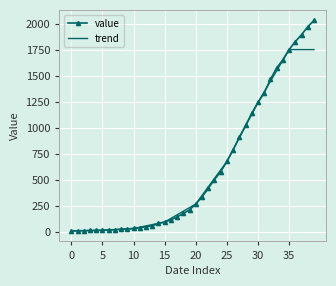

What is the average value of the trend series?

601.1